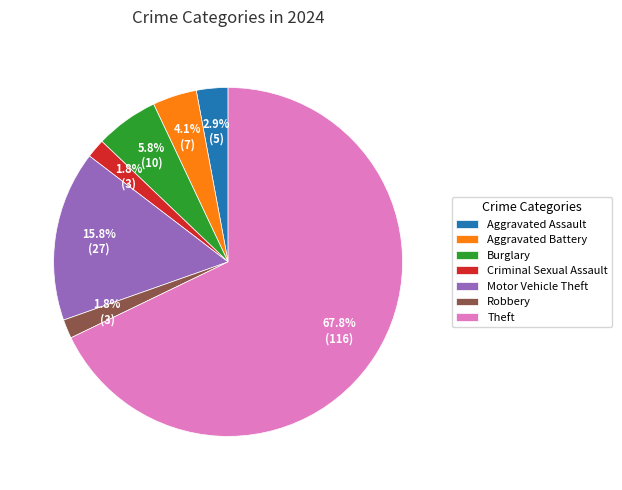

What percentage is NOT represented by Criminal Sexual Assault?

98.2%